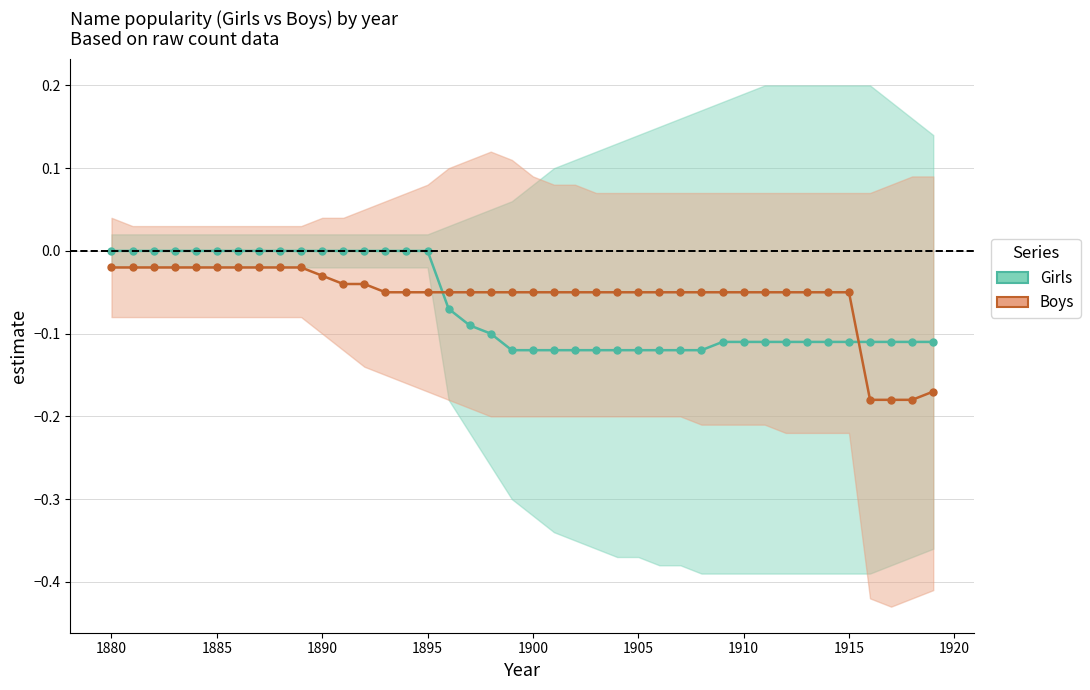

After their last crossing, which series has the higher values: Girls or Boys?

Girls